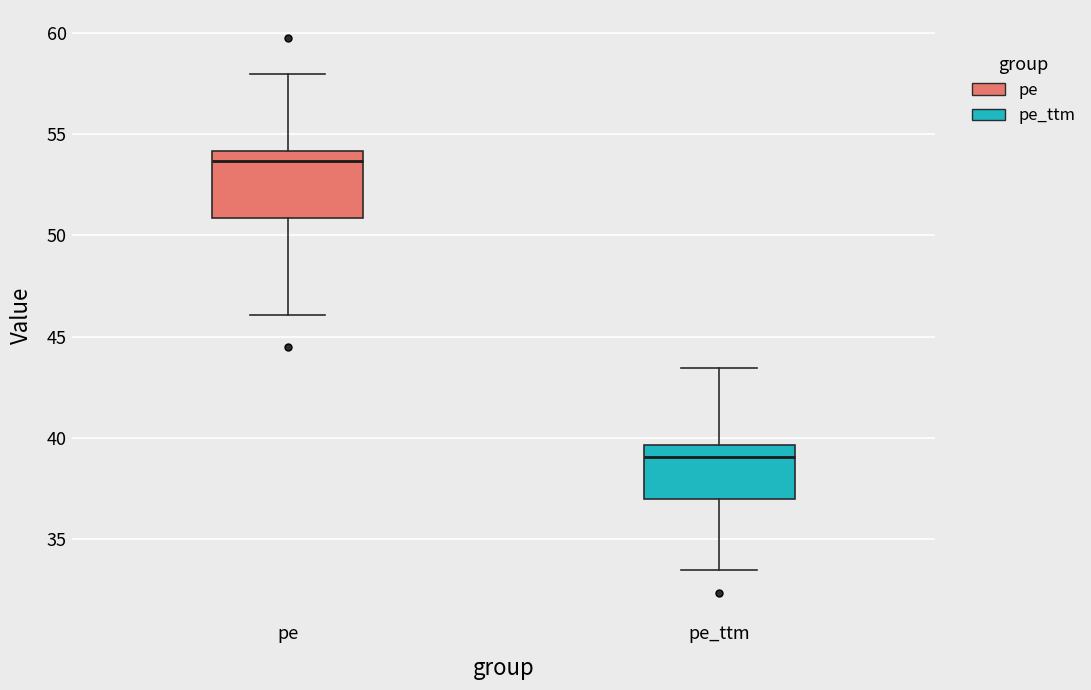

Which box is the tallest, from its lower edge to its upper edge?

pe